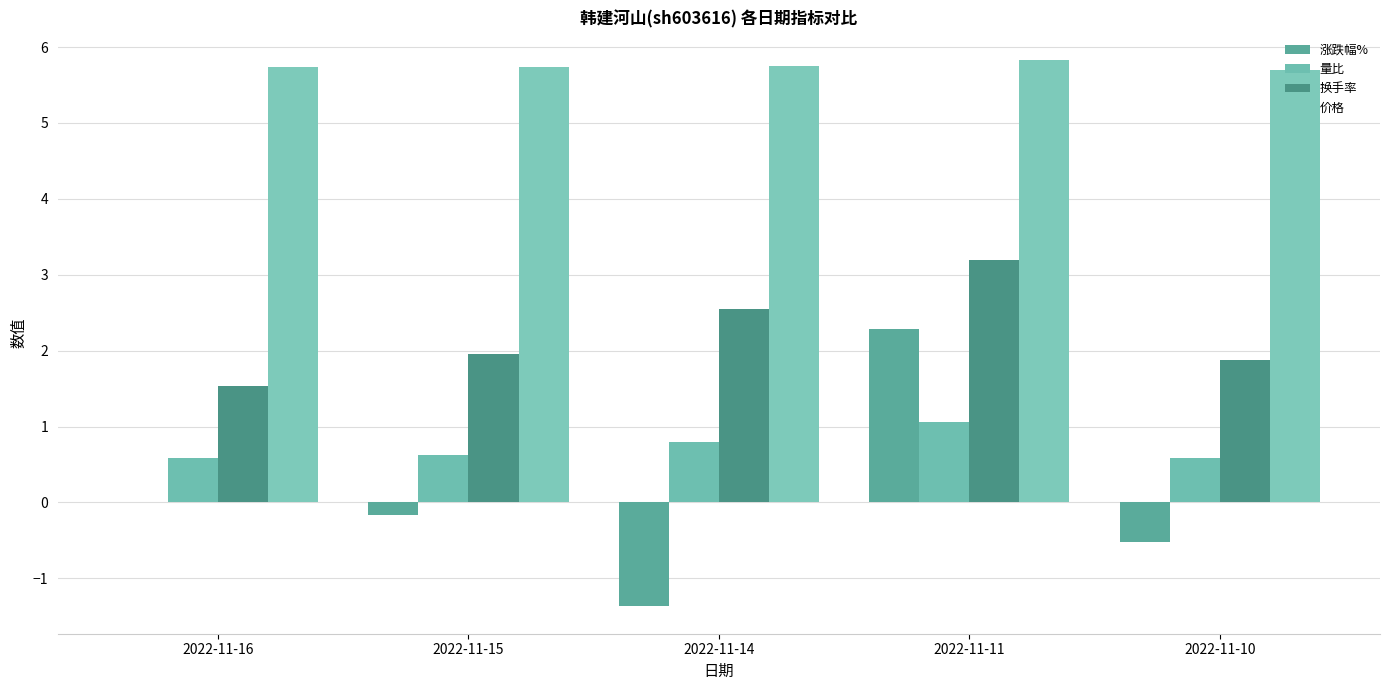

Which series has the largest total across all categories?

价格